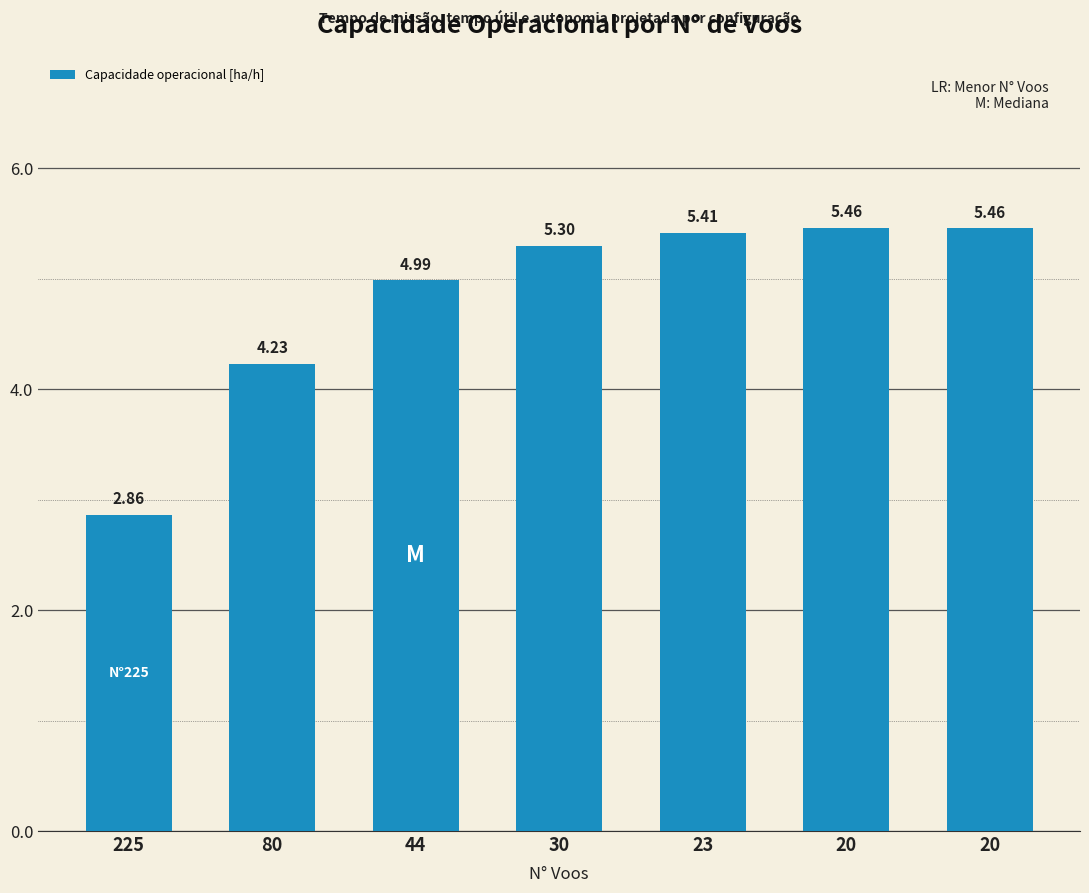

True or false: the data shows 5.5 at 20.

True